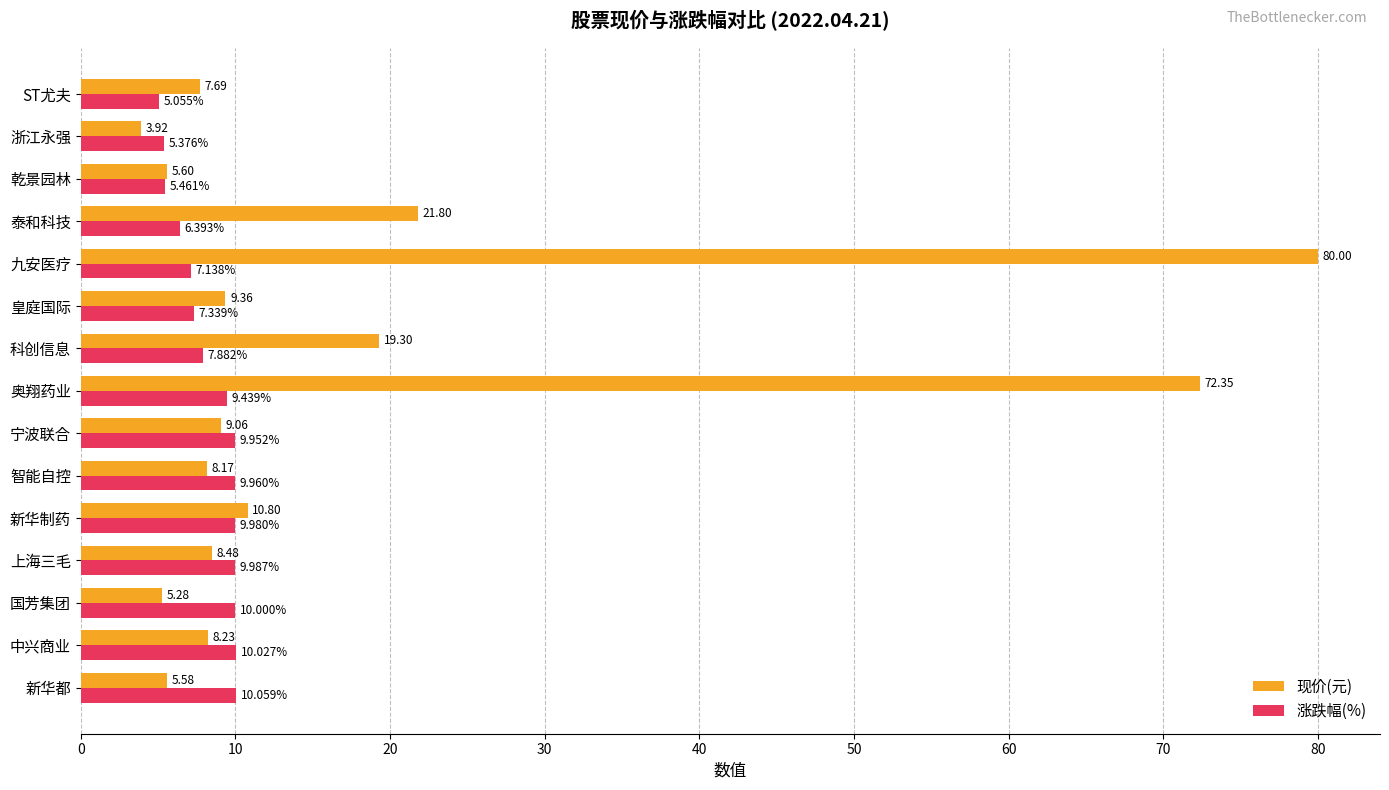

List the labels in order of 涨跌幅(%) value, largest first.

新华都, 中兴商业, 国芳集团, 上海三毛, 新华制药, 智能自控, 宁波联合, 奥翔药业, 科创信息, 皇庭国际, 九安医疗, 泰和科技, 乾景园林, 浙江永强, ST尤夫